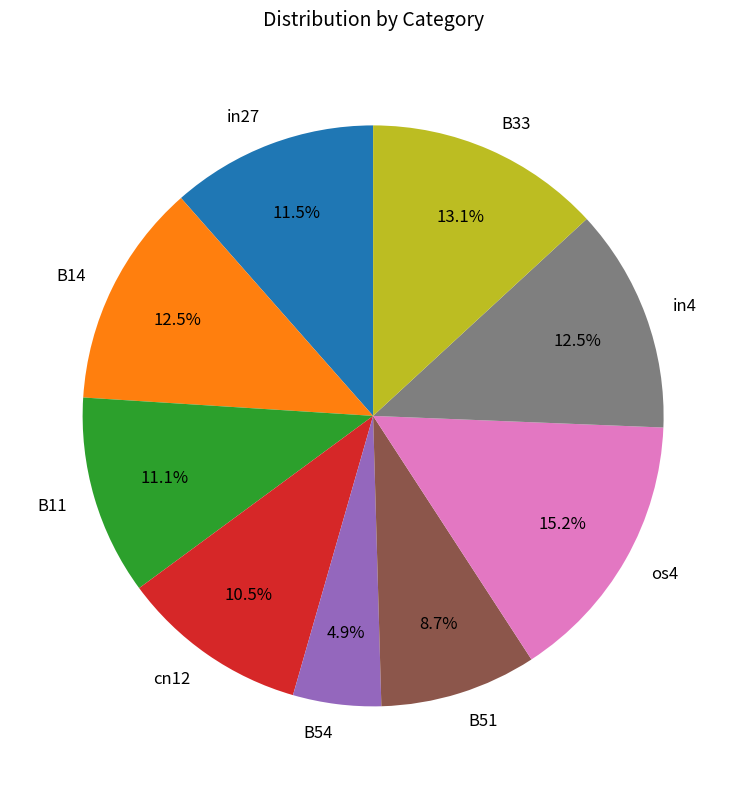

Which has a higher value, in27 or cn12?

in27